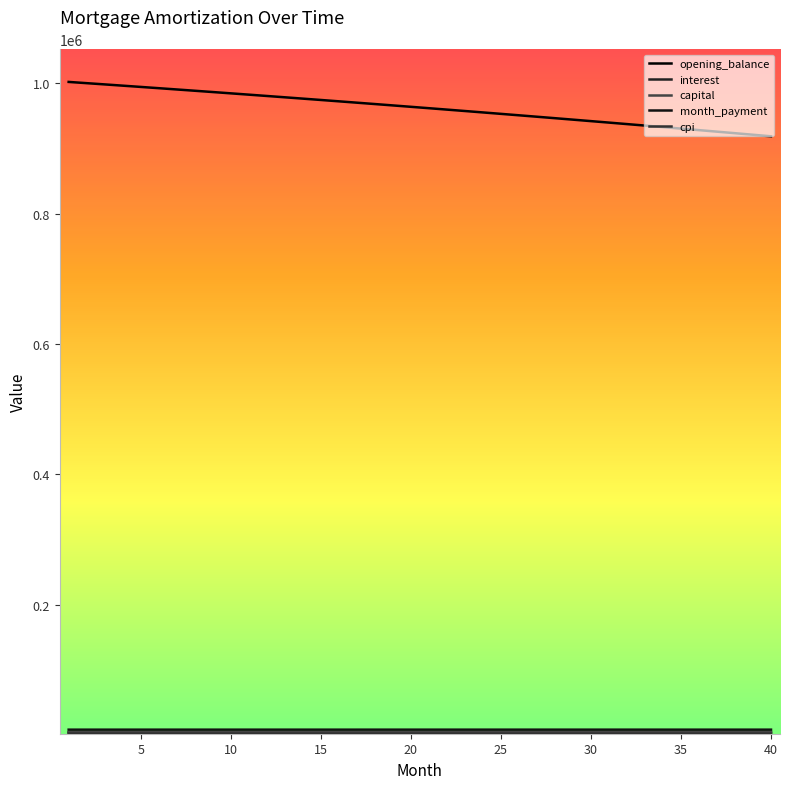

Which series has the largest range (max minus min)?

opening_balance